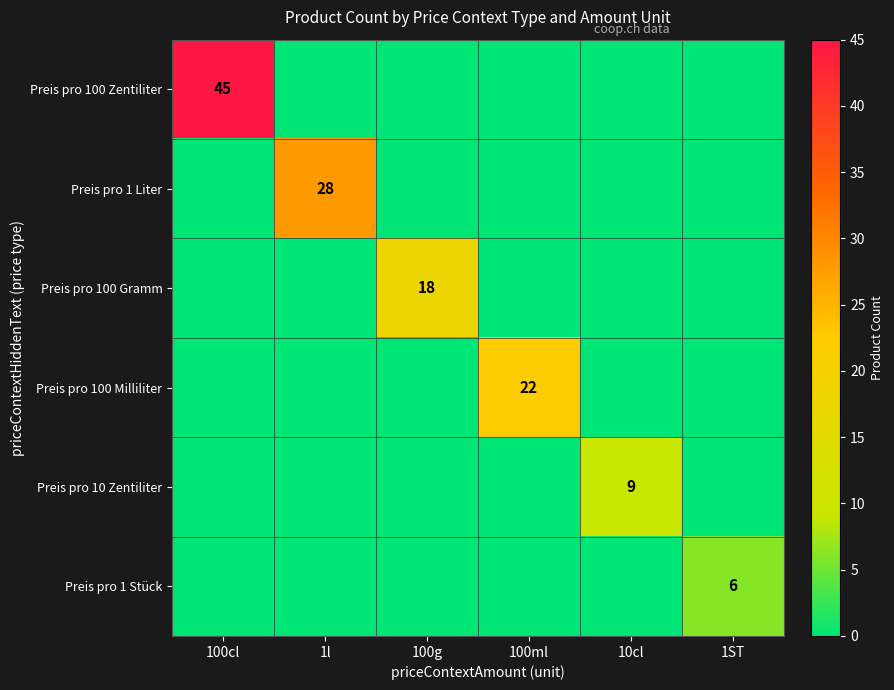

The value of Preis pro 100 Zentiliter at 100cl is 45. True or false?

True